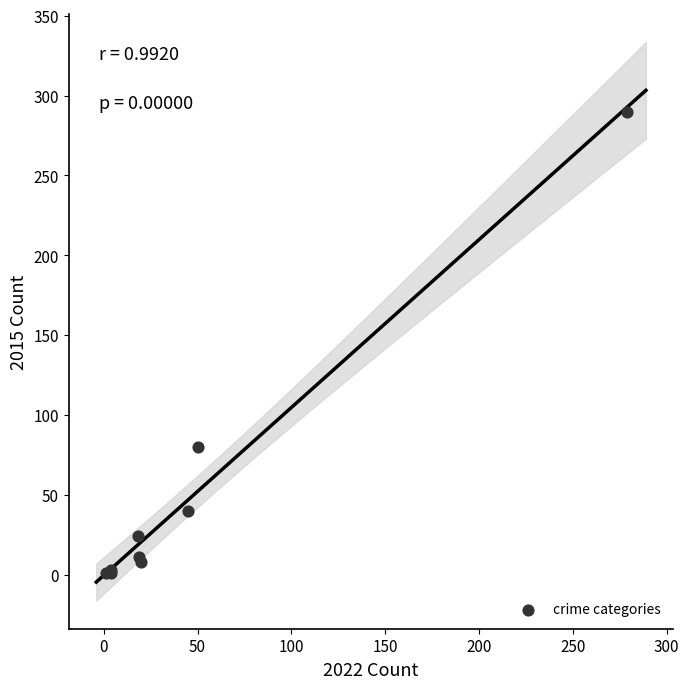

What Y value in the scatter plot is closest to 145?

80